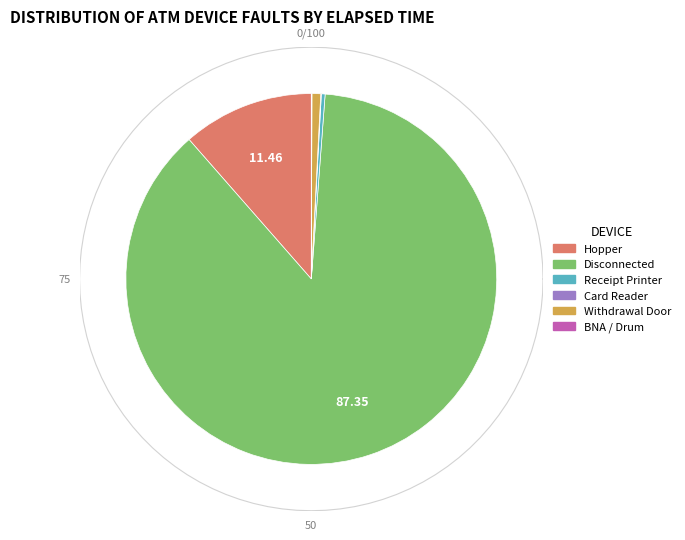

Which slice represents more than half of the pie?

Disconnected